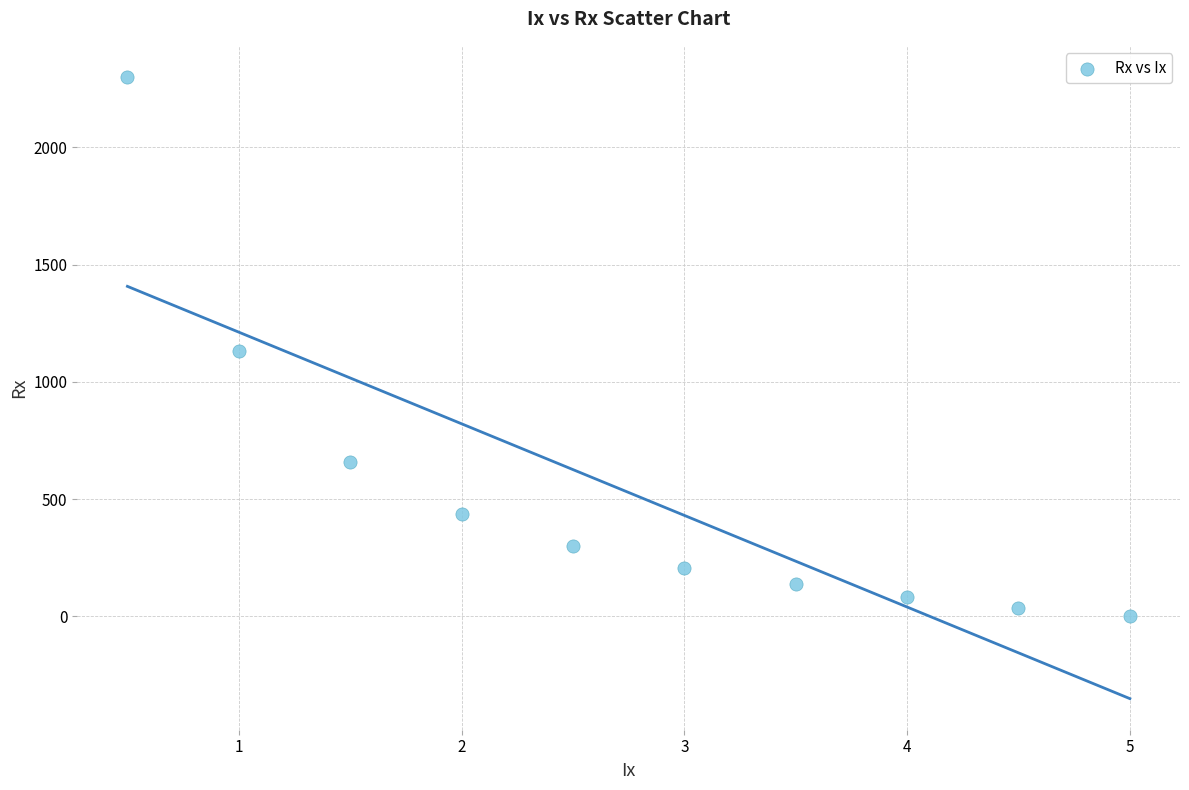

What is the average Y value?

528.1